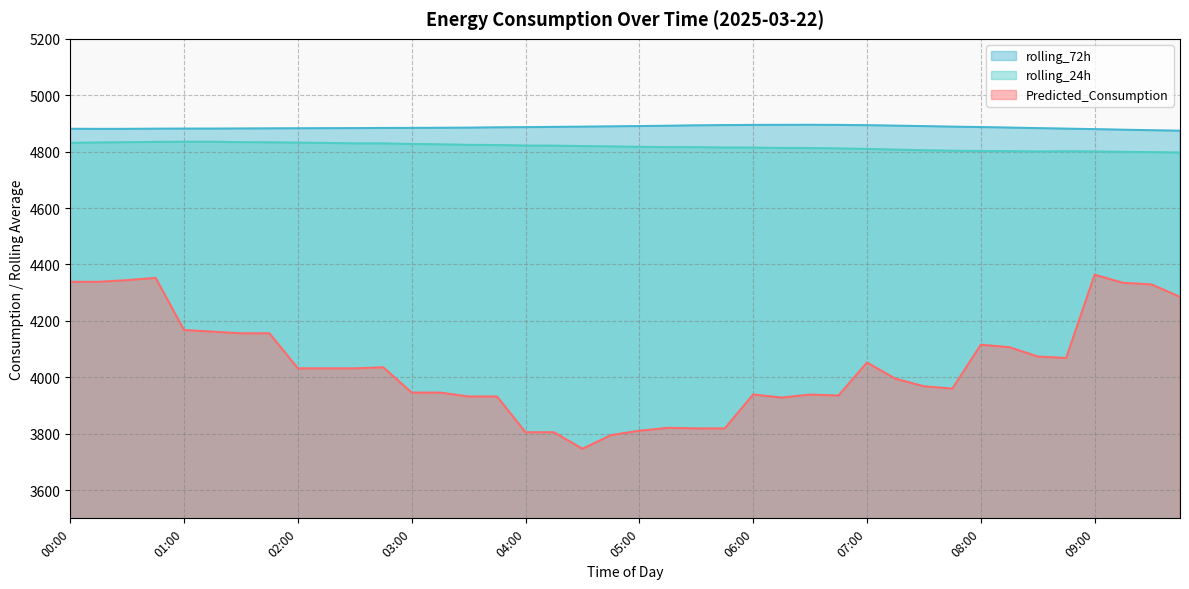

What is the sum of the rolling_24h values at 04:15 and 05:30?

9637.1